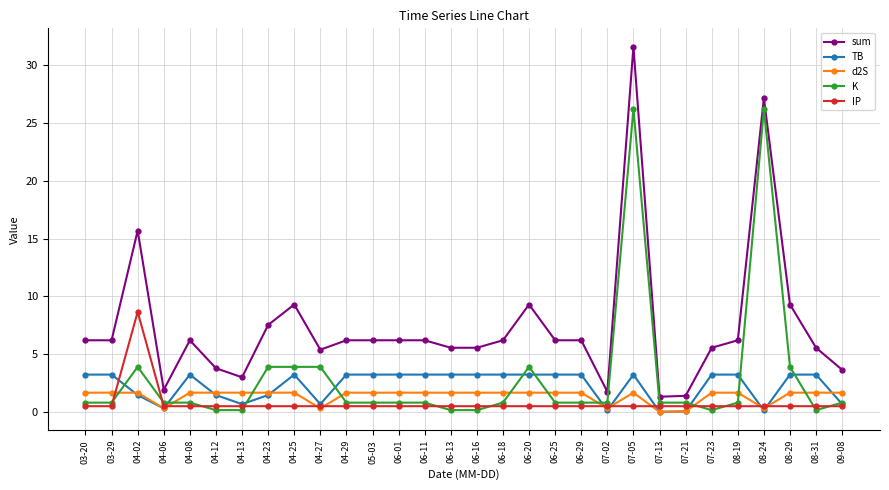

What is the greatest value displayed?

31.6